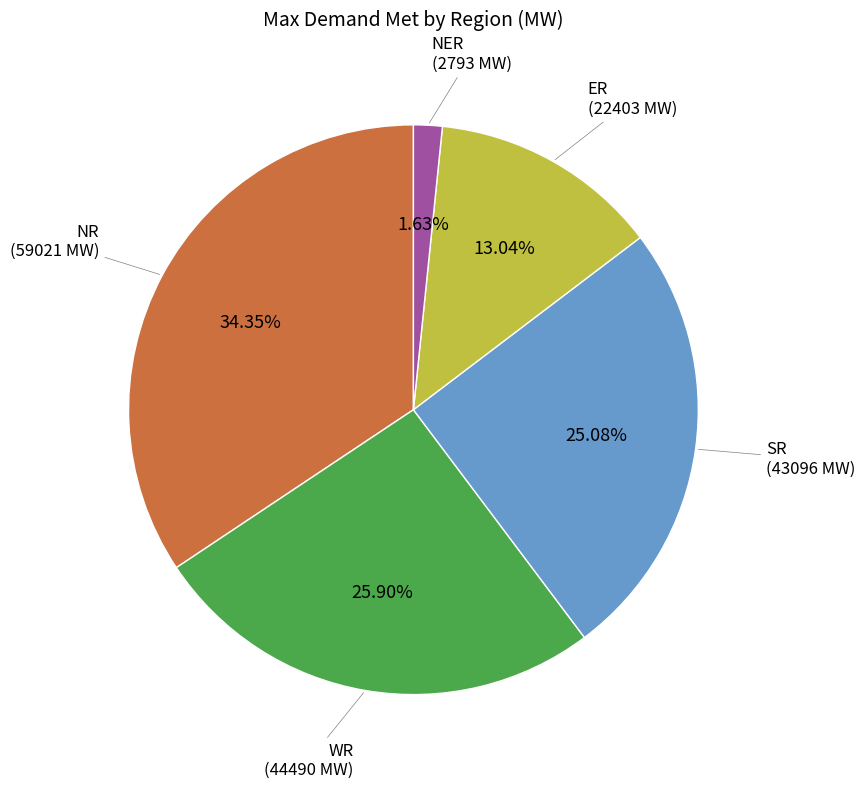

Is there any slice that represents more than half of the pie?

No